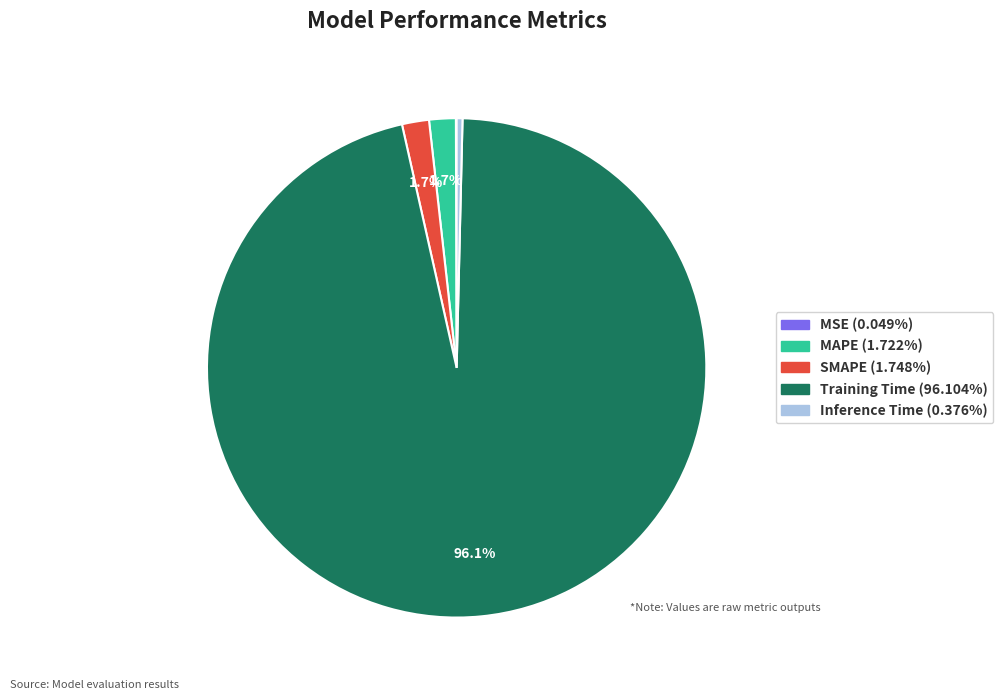

Does Training Time represent more than half of the total?

Yes